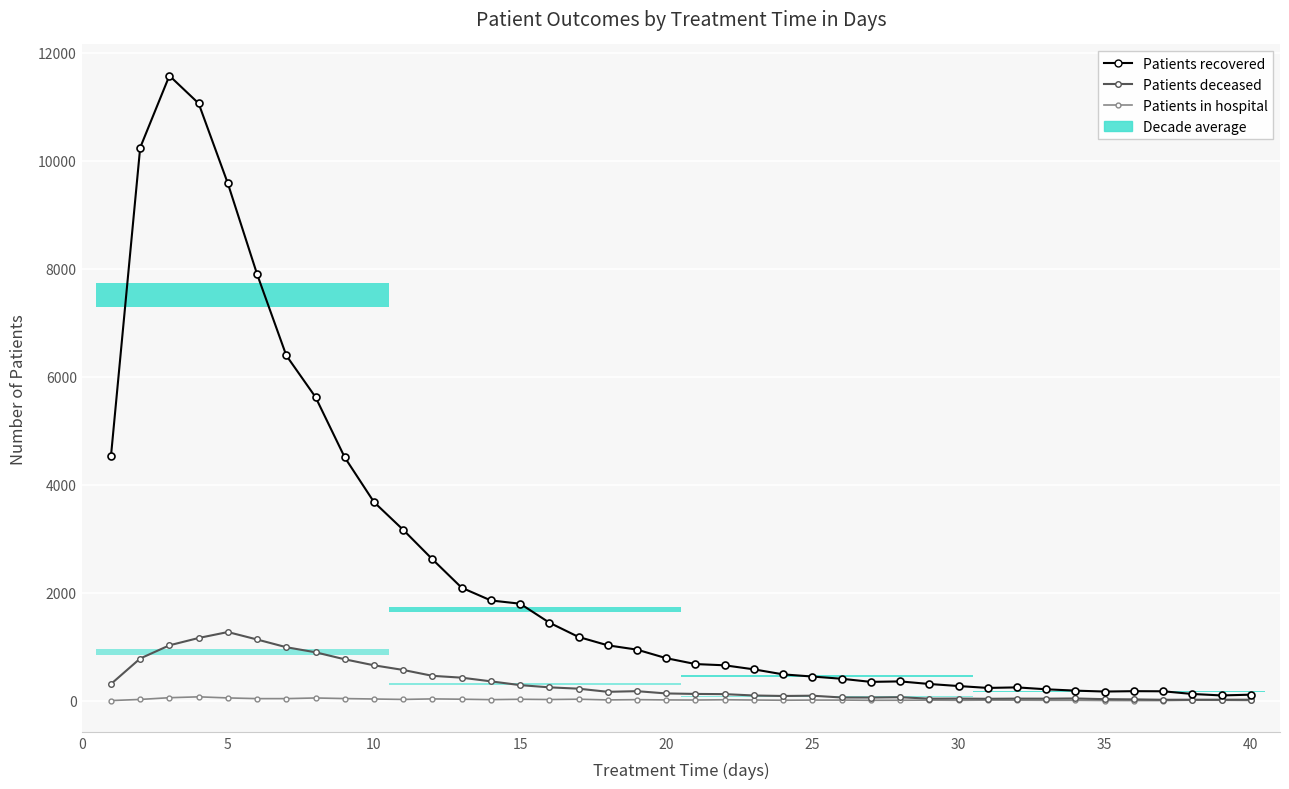

At how many categories does at least one series exceed 9758?

3